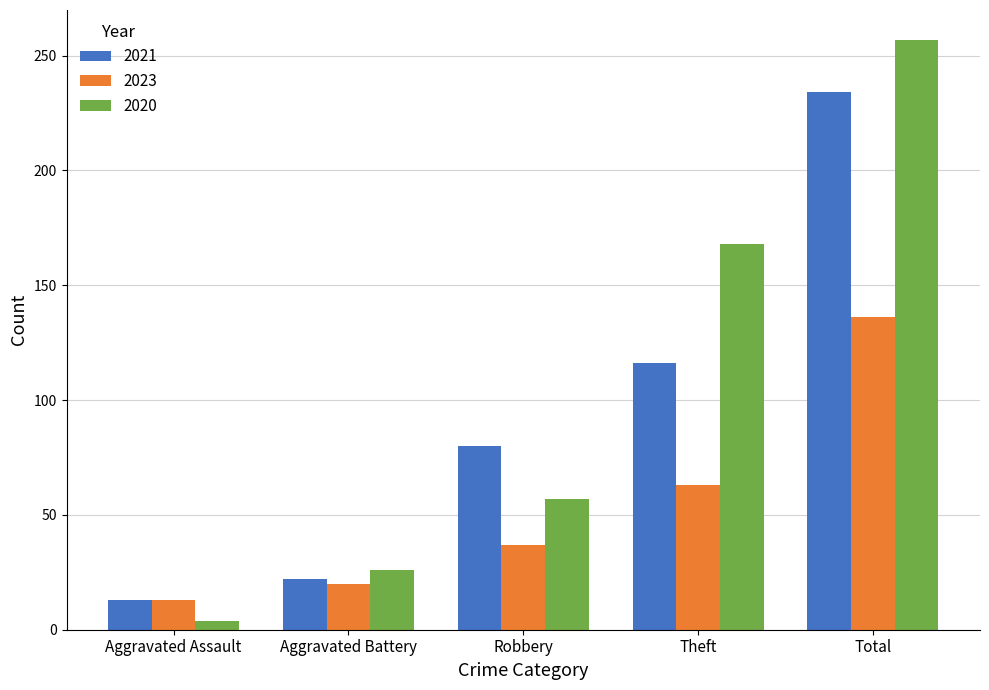

How many series are shown in this chart?

3